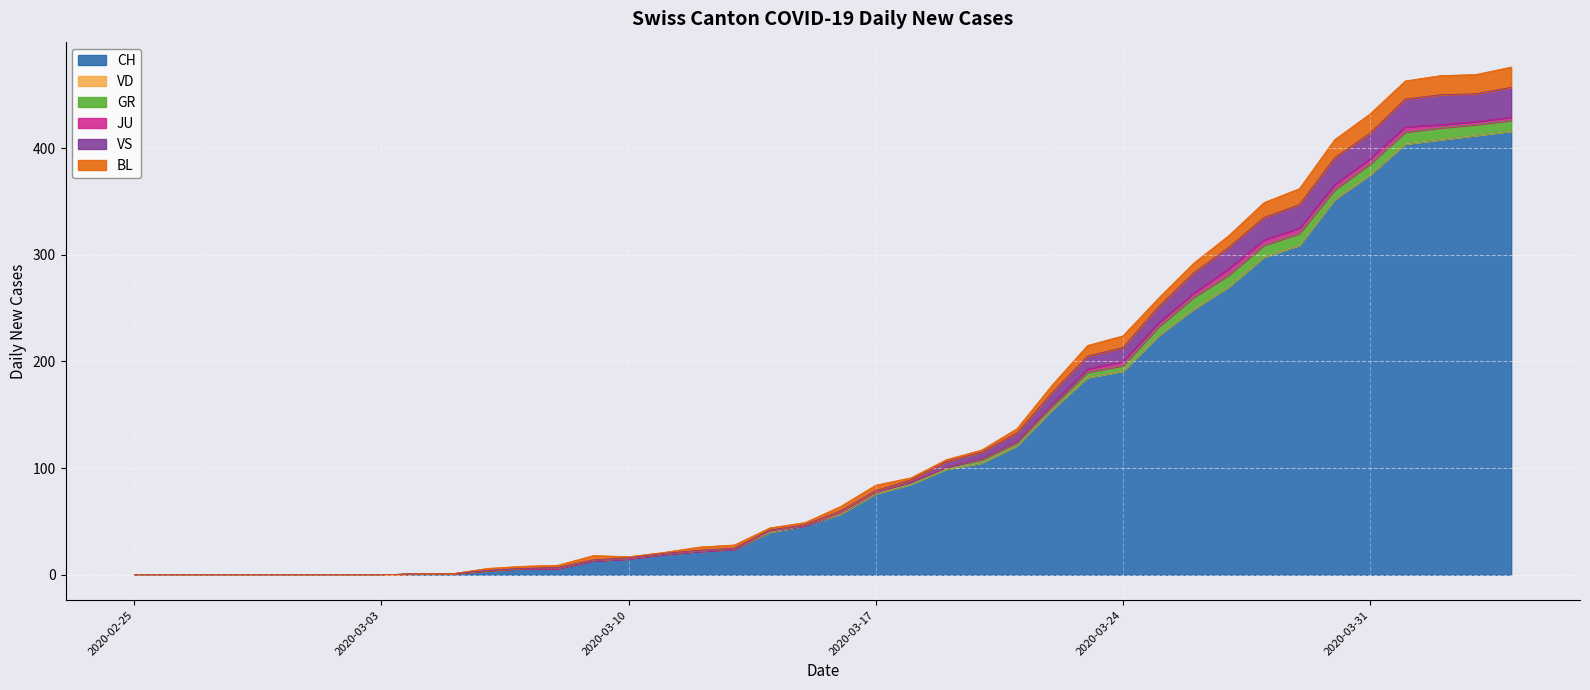

Is the value of VS at 2020-03-07 greater than the value of CH at 2020-03-21?

No